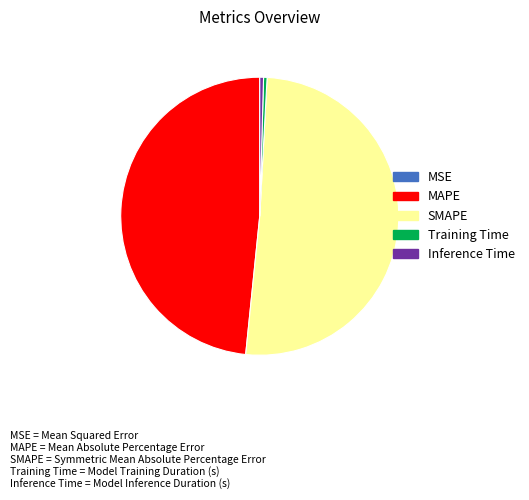

Which has a higher value, SMAPE or MAPE?

SMAPE